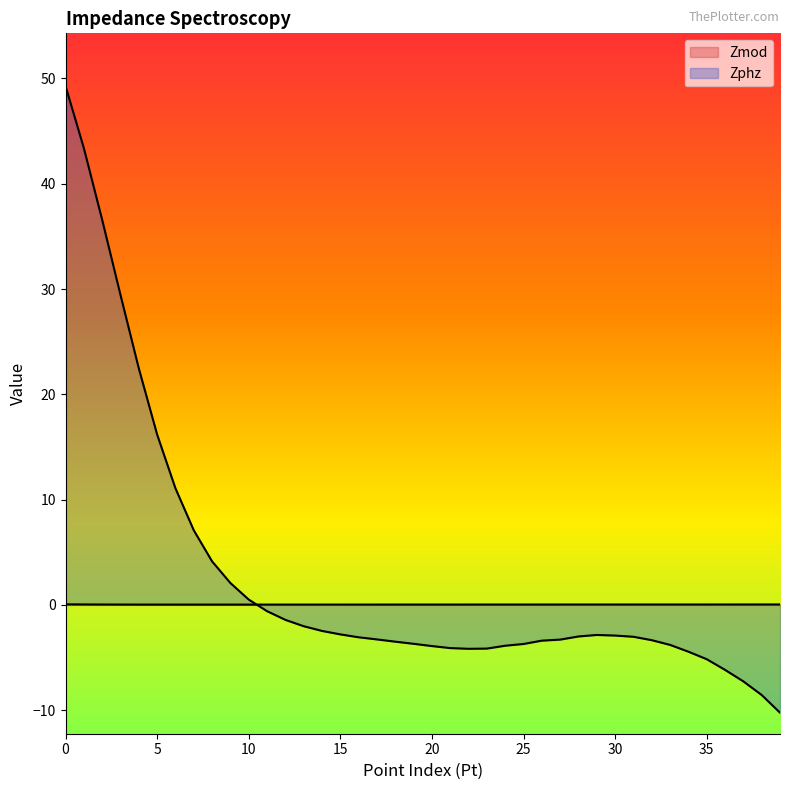

What is the maximum value shown in the chart?

49.3